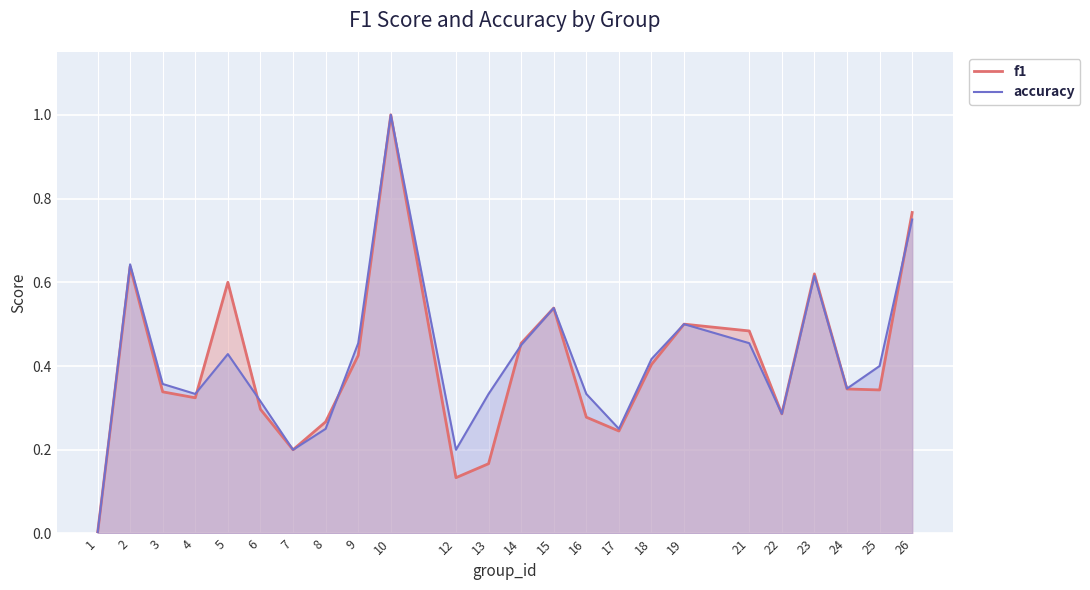

Which series has the largest range (max minus min)?

f1